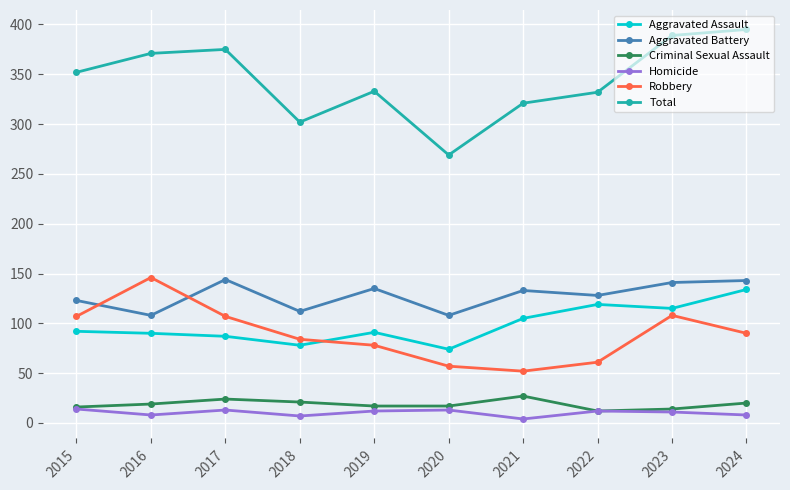

At which label does Homicide first exceed 12?

2015